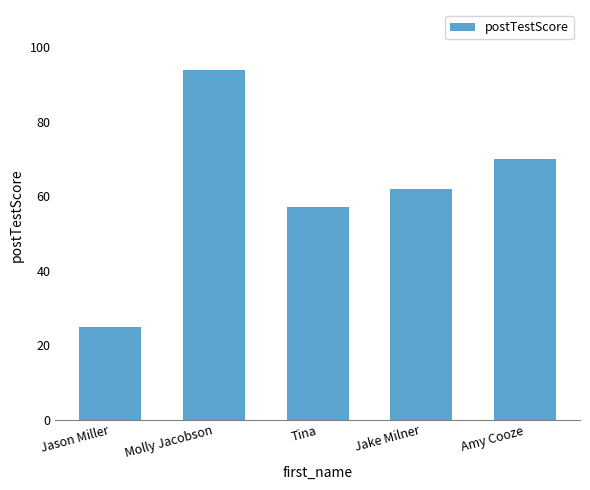

What is the change in value from Tina to Jake Milner?

+5